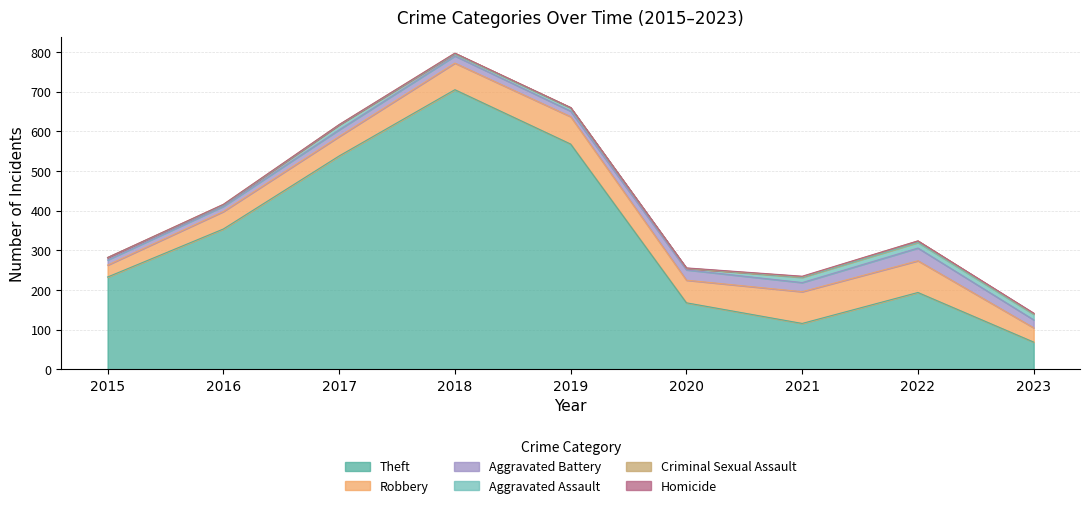

What is the difference between the second highest and minimum values in the Aggravated Assault series?

11